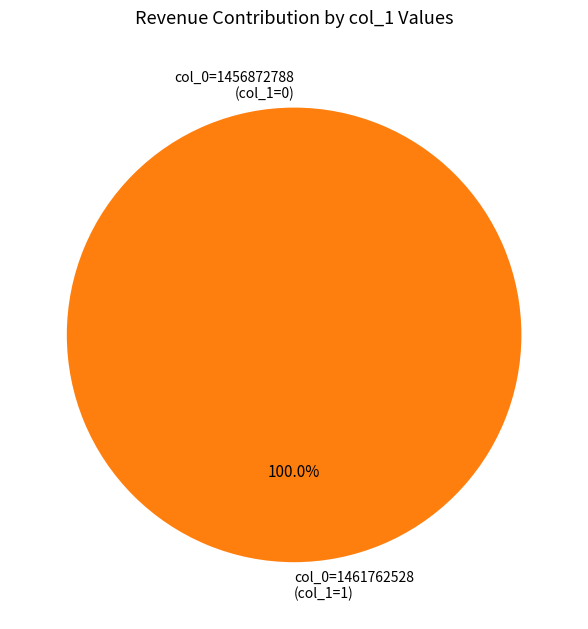

Does any single category account for the majority?

Yes